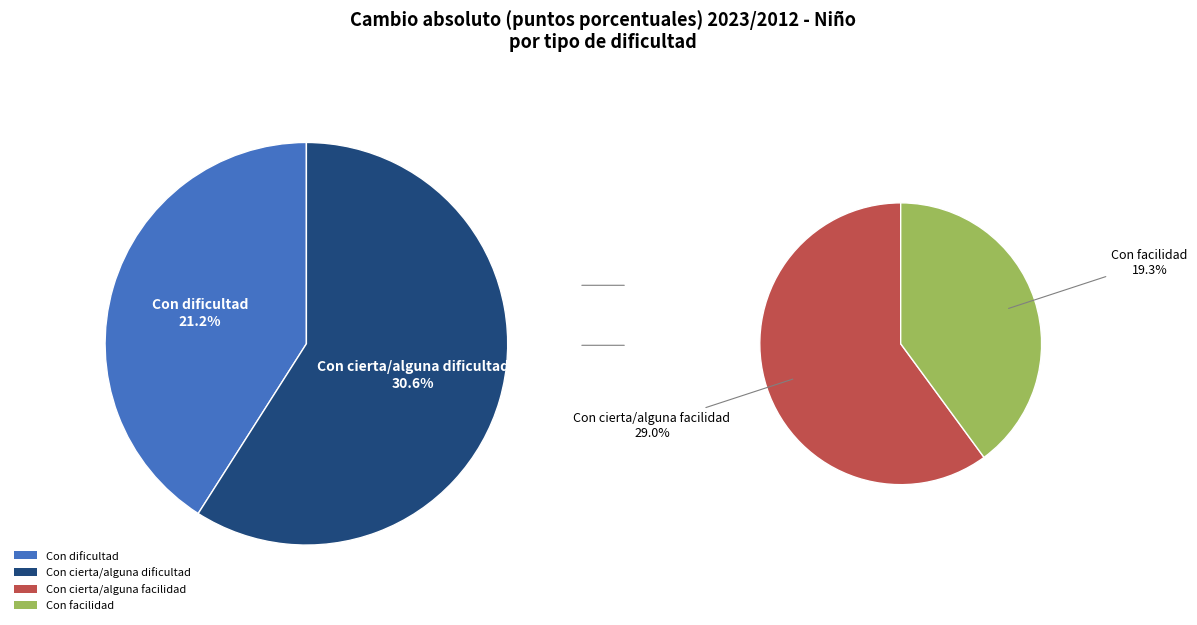

Does Con cierta/alguna dificultad account for over 50% of the chart?

No